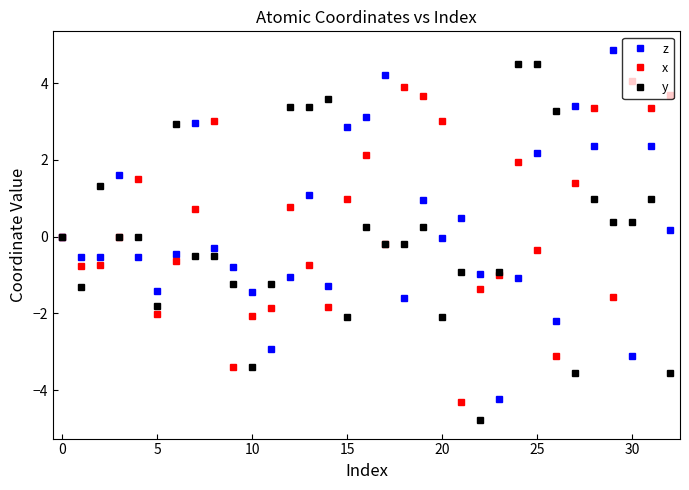

What is the maximum value shown in the chart?

4.9